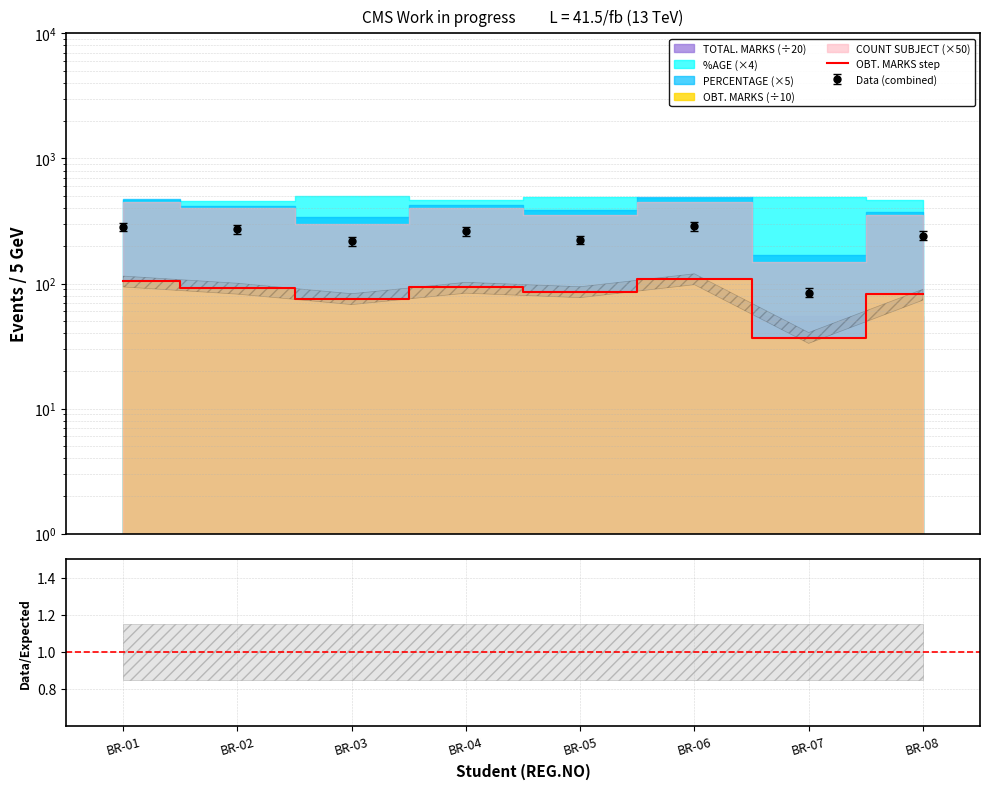

Approximately how many times larger is the value at BR-07 compared to BR-02?

0.4